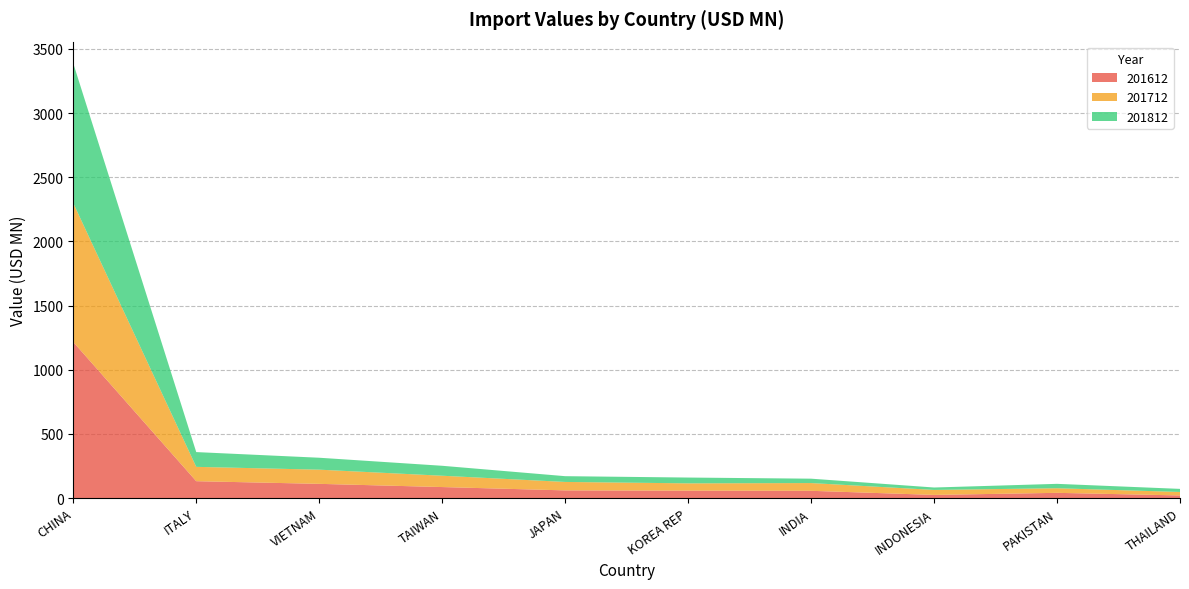

Reading left to right, transcribe all the data shown in this chart.

201612: 1216.1	132.1	111.4	86.4	60.5	58.4	57.2	25.2	41.3	21.1
201712: 1081.9	111.6	110.5	88.2	65.8	56.9	60.3	38.9	35.8	27.0
201812: 1089.1	115.1	93.0	77.6	44.9	45.2	34.2	18.8	34.3	24.1